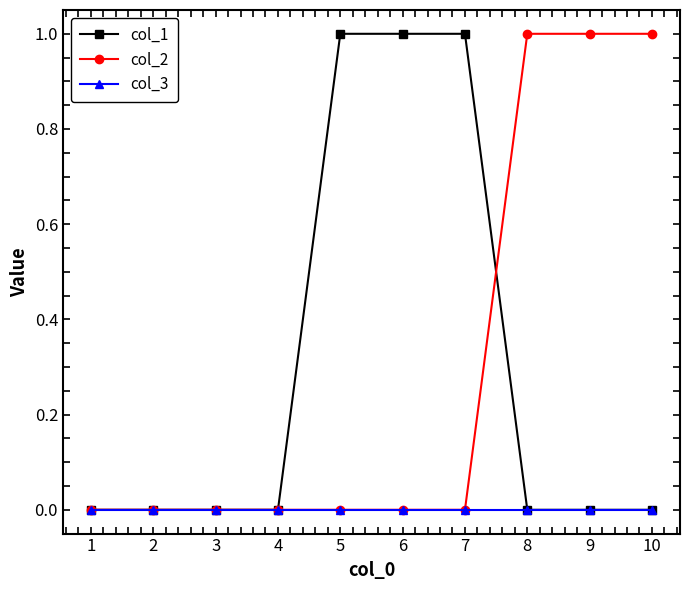

What are all the series names shown in the legend?

col_1, col_2, col_3